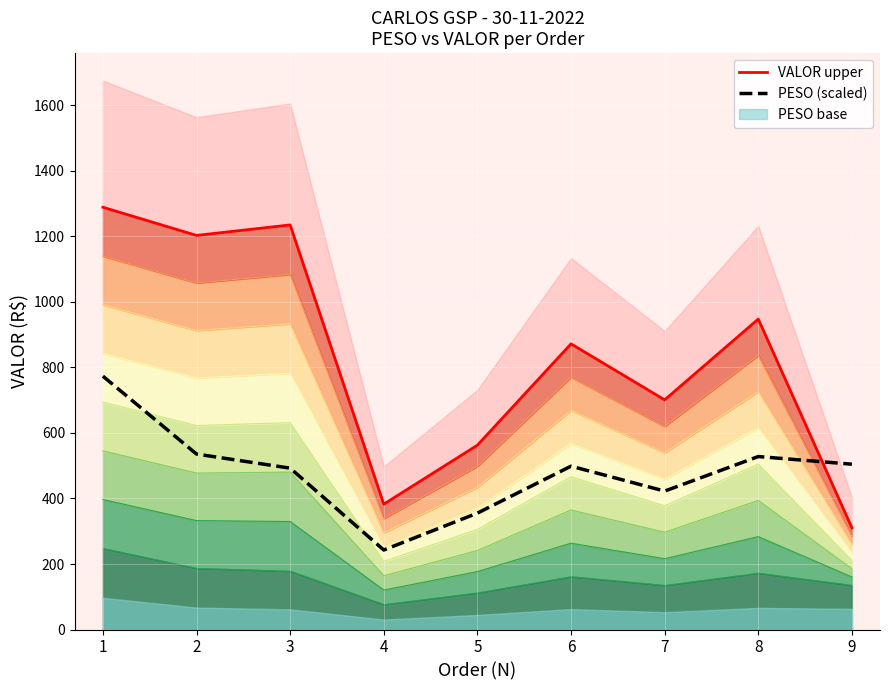

Which series ends up on top after the final intersection of PESO (scaled) and VALOR upper?

PESO (scaled)